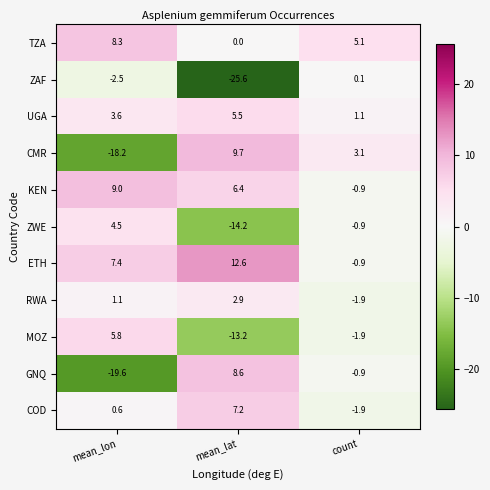

Between mean_lat and count, which series saw the biggest shift?

ZAF